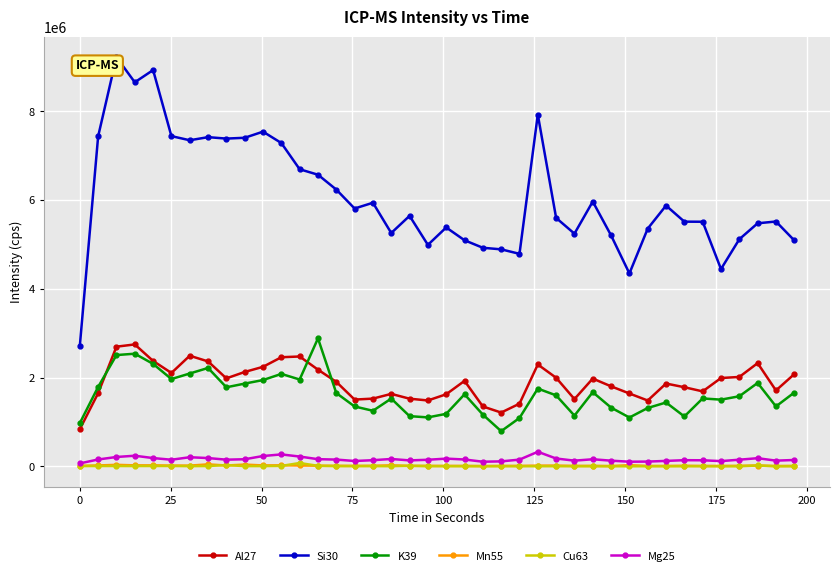

True or false: Mn55 and Al27 cross at least once.

False